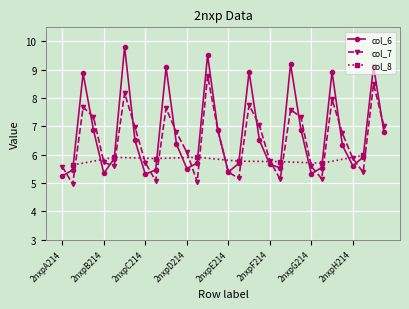

The value of col_7 at 2nxpH214 is 9.7. True or false?

False